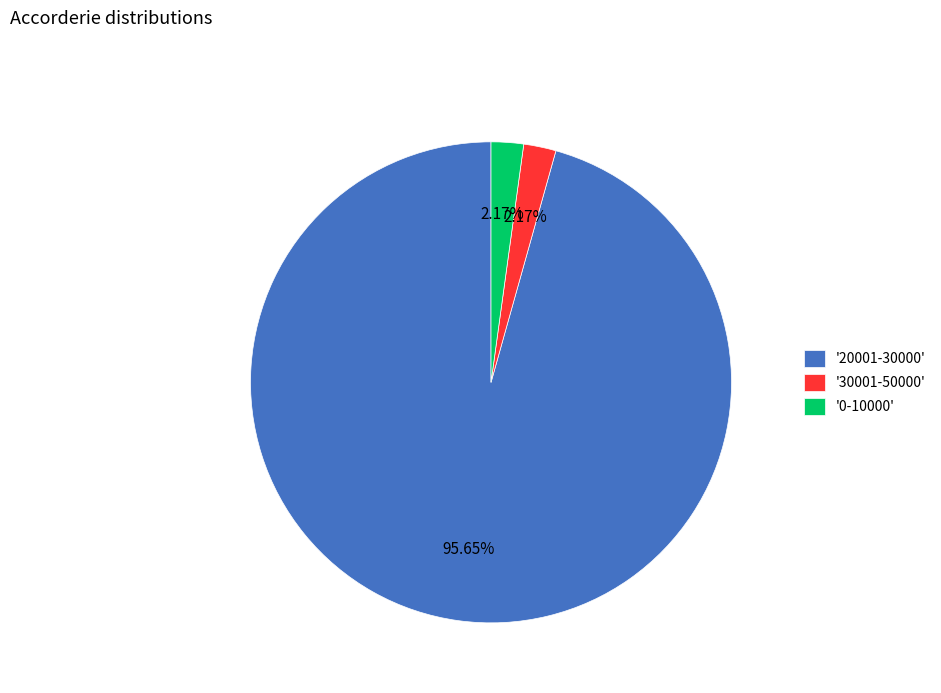

To the nearest percent, what is the difference between the largest and smallest slice percentages?

93%